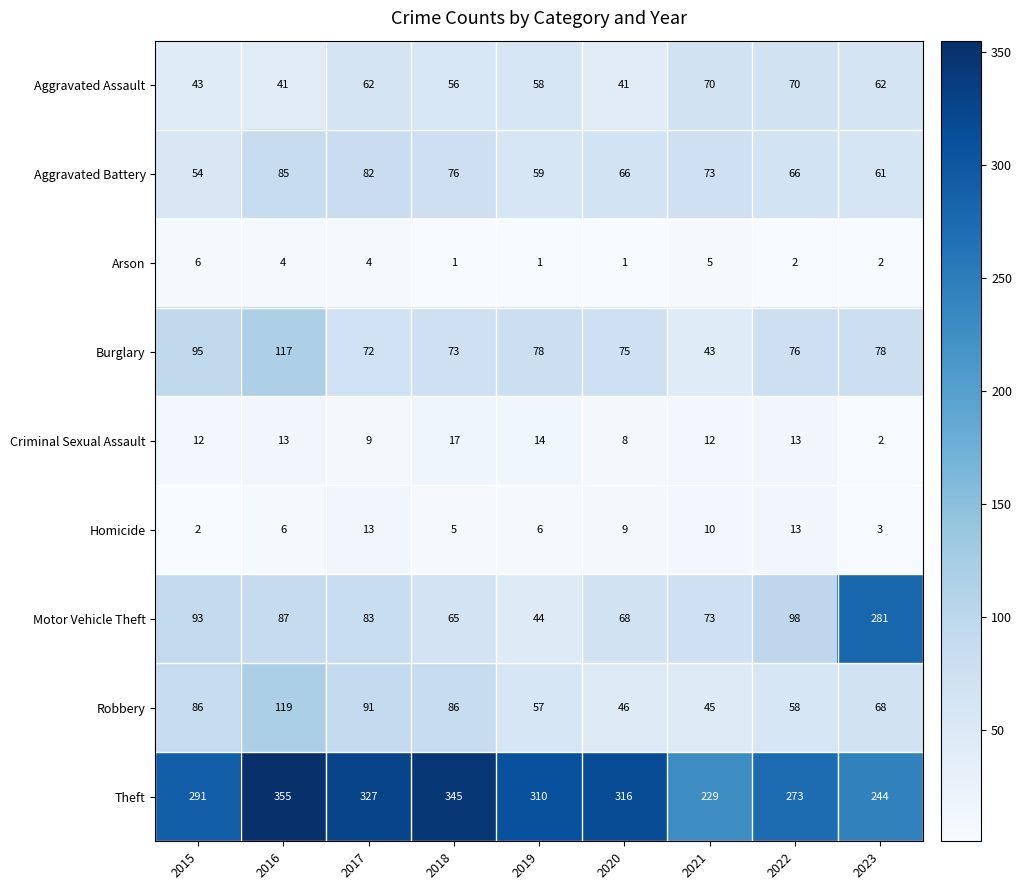

Is it true that Motor Vehicle Theft equals 491 at 2023?

False